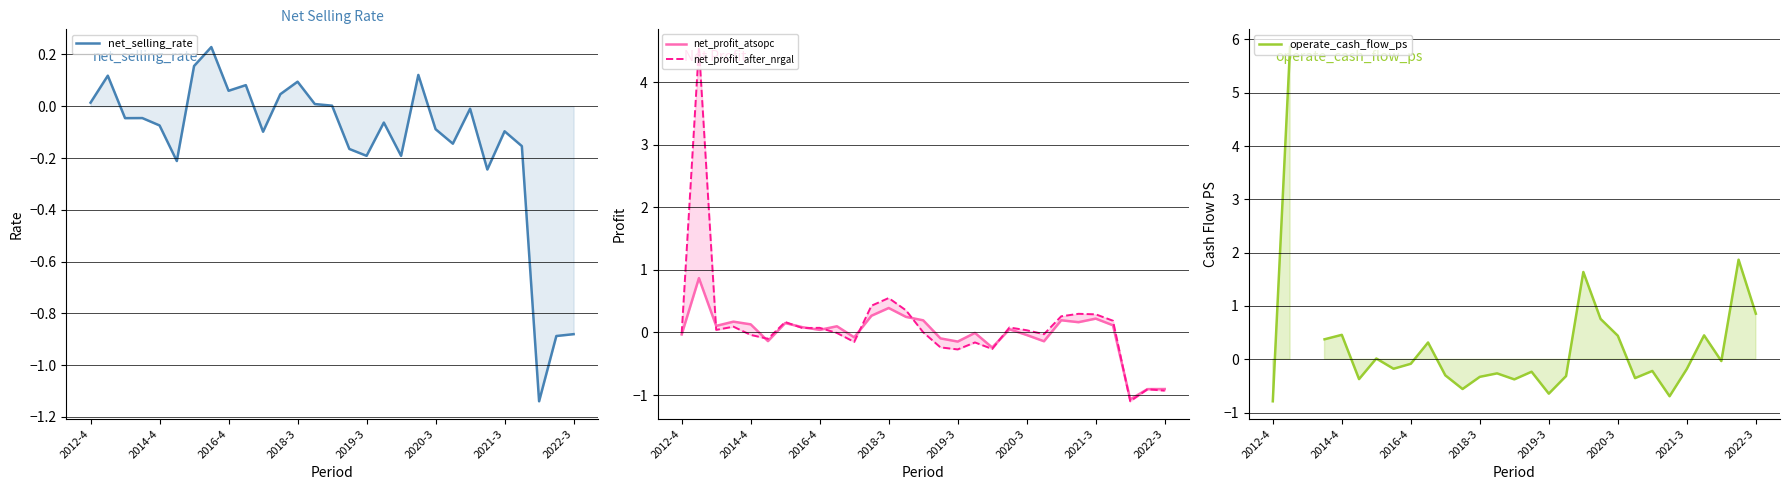

Which series has the widest spread of values?

operate_cash_flow_ps